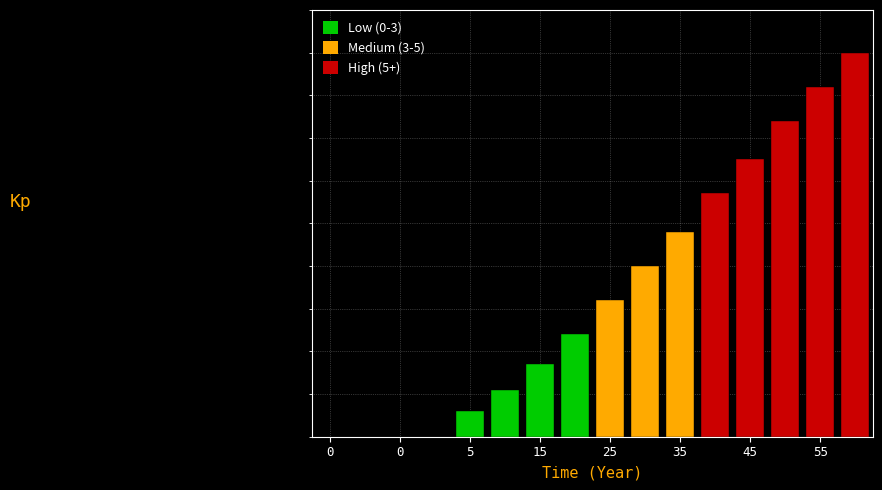

Where does the data first go above 3?

25